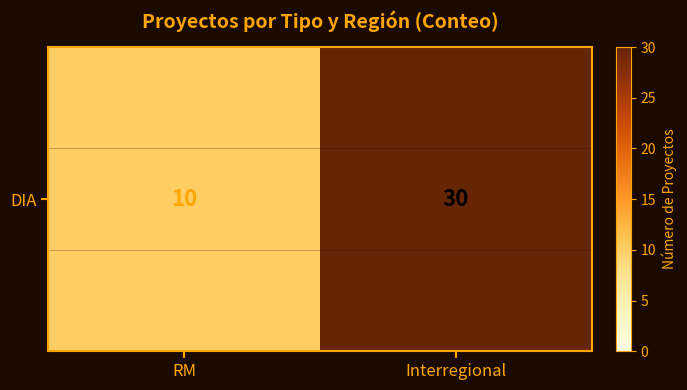

How many values are between 10 and 30?

2